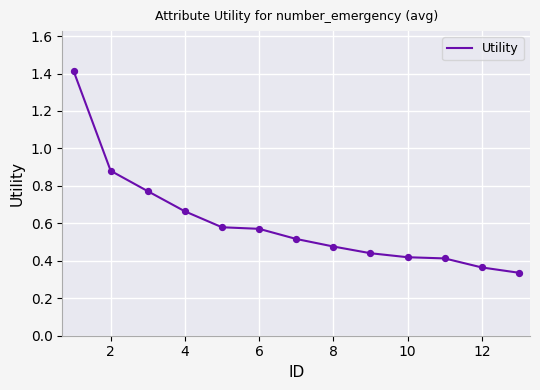

What is the greatest value displayed?

1.4